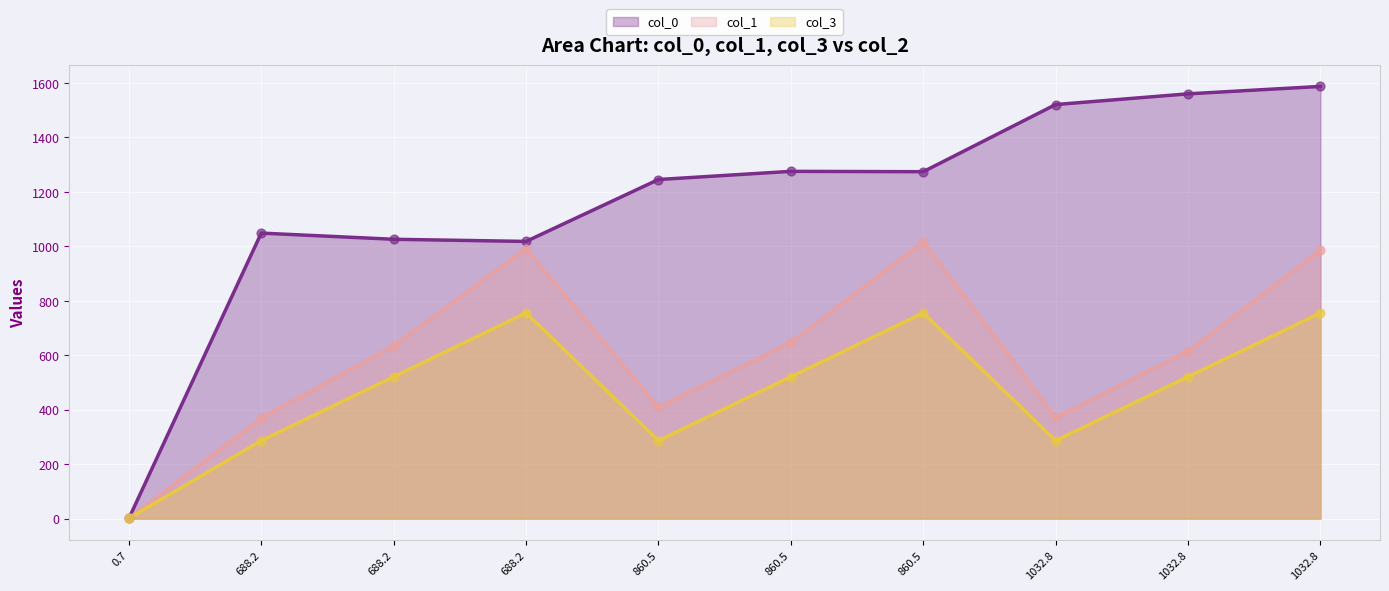

What are all the series names shown in the legend?

col_0, col_1, col_3